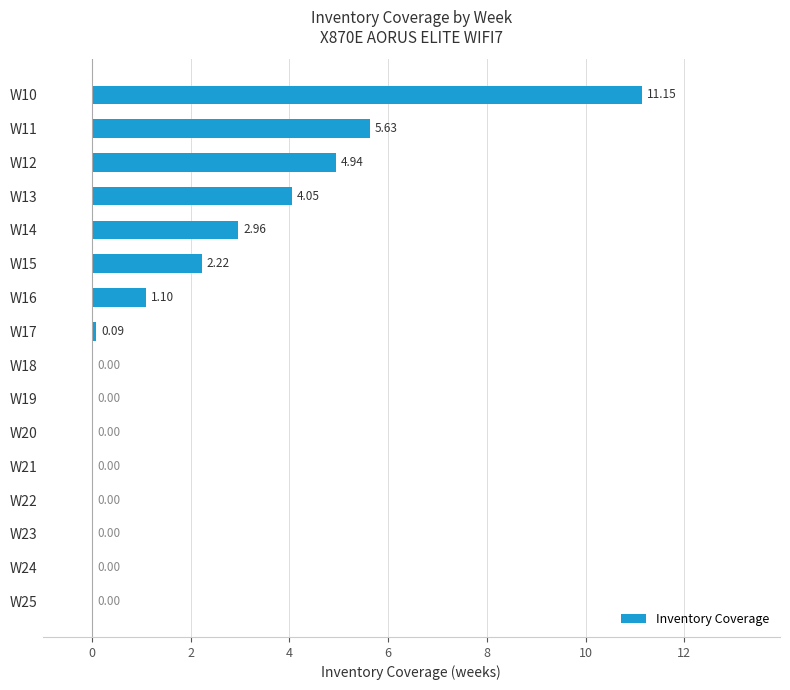

Are the bars horizontal?

Yes